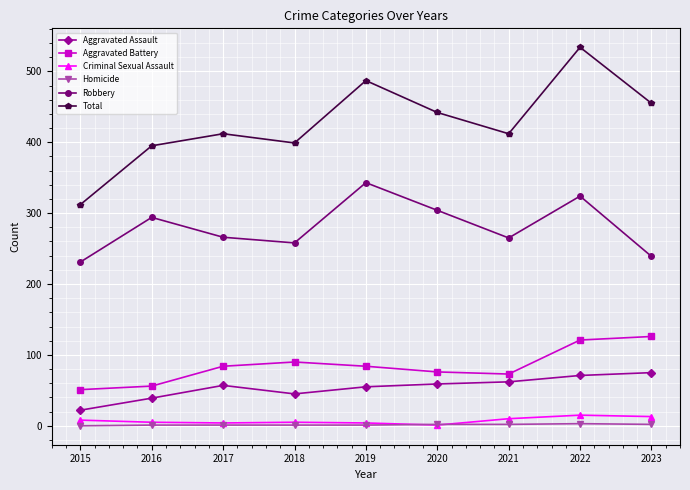

Is the value of Total at 2017 greater than the value of Aggravated Assault at 2020?

Yes